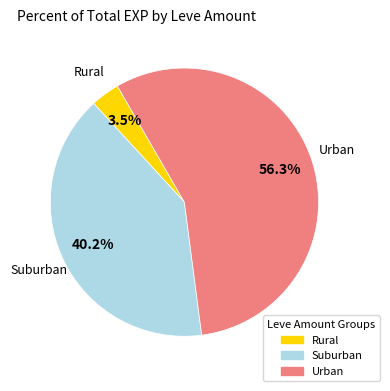

To the nearest percent, what is the difference between the largest and smallest slice percentages?

53%